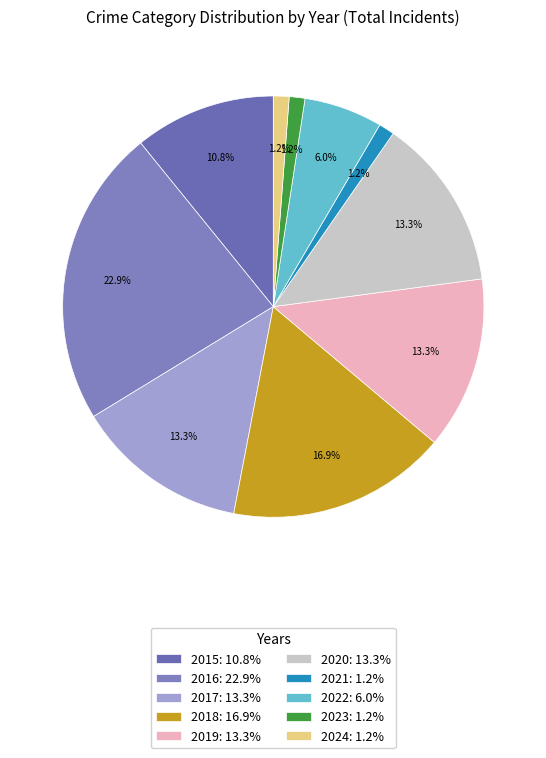

What percentage is the 2018 slice, to the nearest percent?

17%